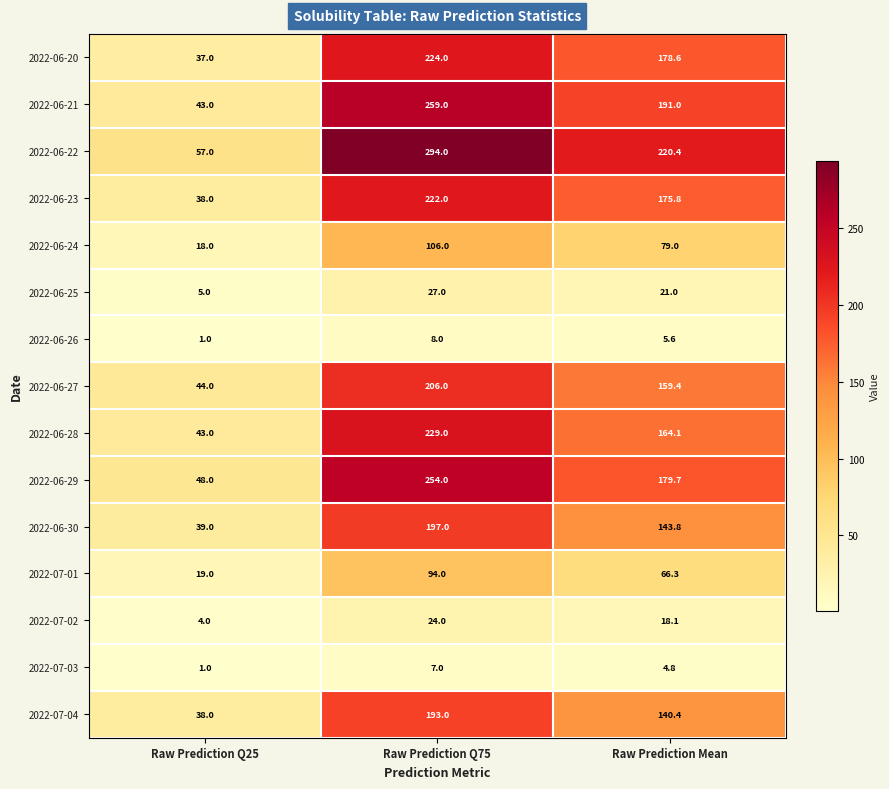

What is the total value across all series at Raw Prediction Q75?

2344.0